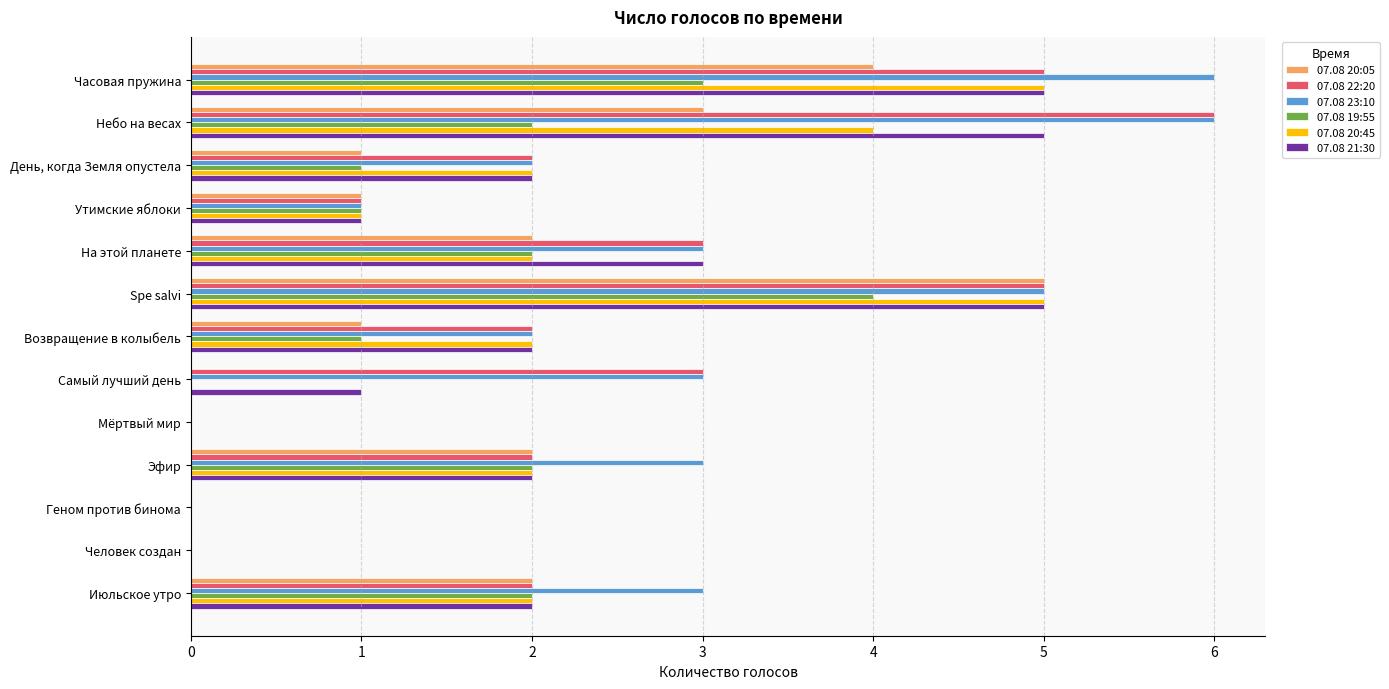

The value of 07.08 23:10 at Небо на весах is 9. True or false?

False